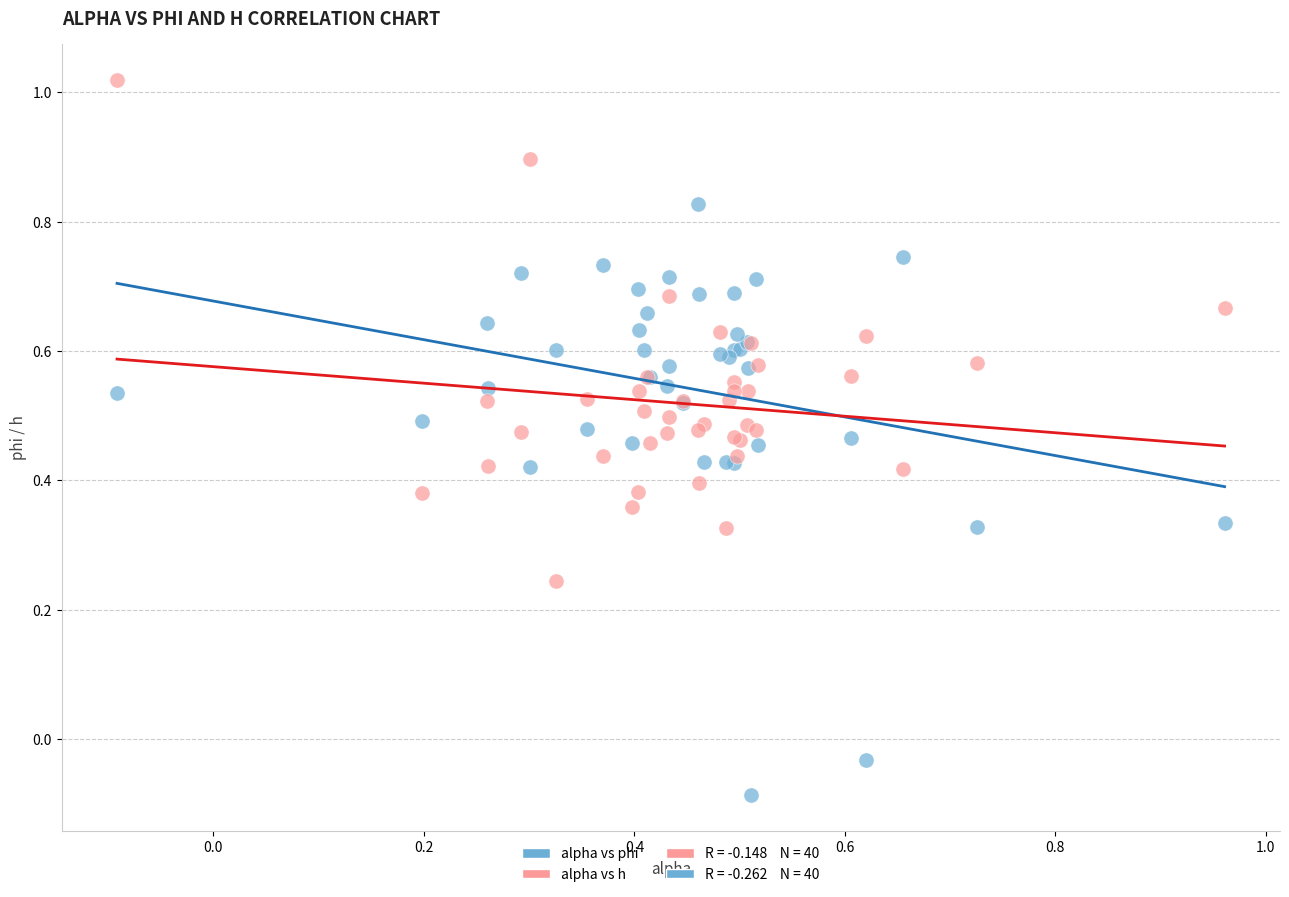

Which series reaches the minimum Y coordinate?

alpha vs phi